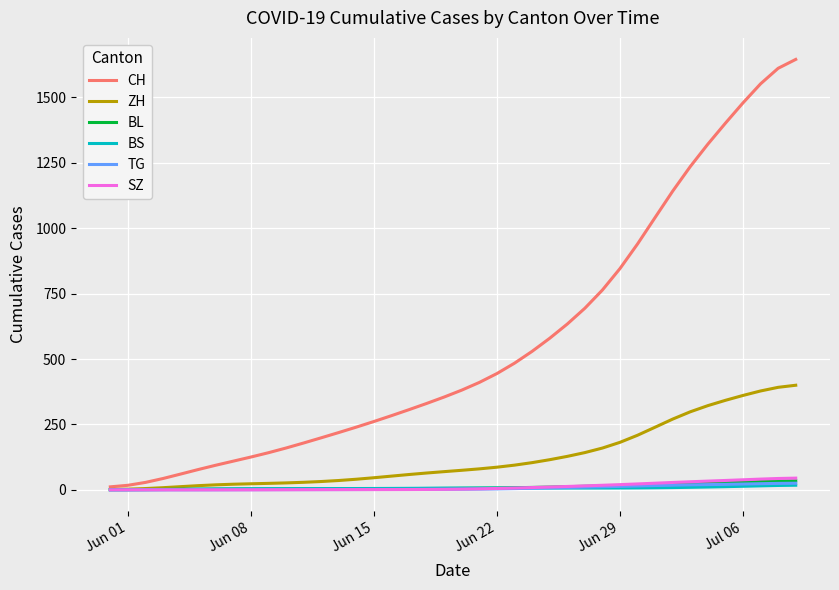

Which series has the largest total across all categories?

CH